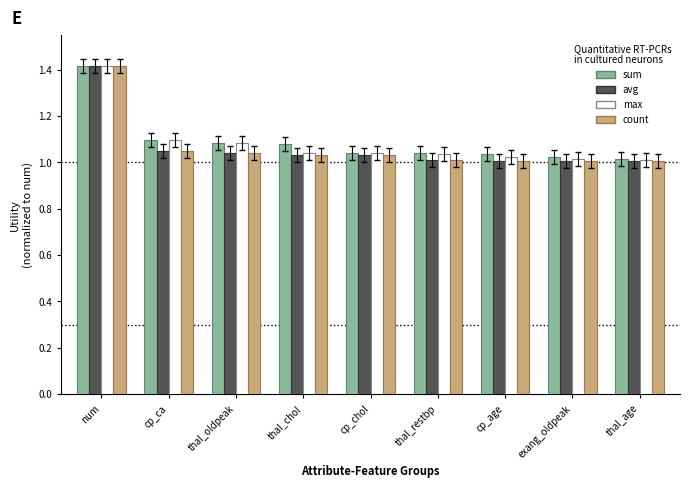

Is it true that avg equals 1.6 at exang_oldpeak?

False